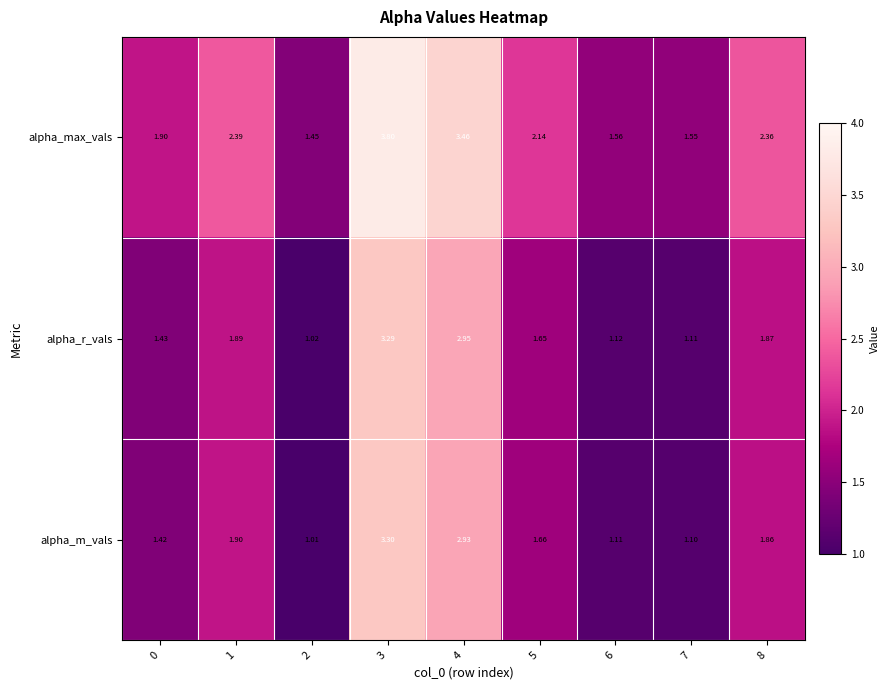

How many categories are shown in the chart?

9